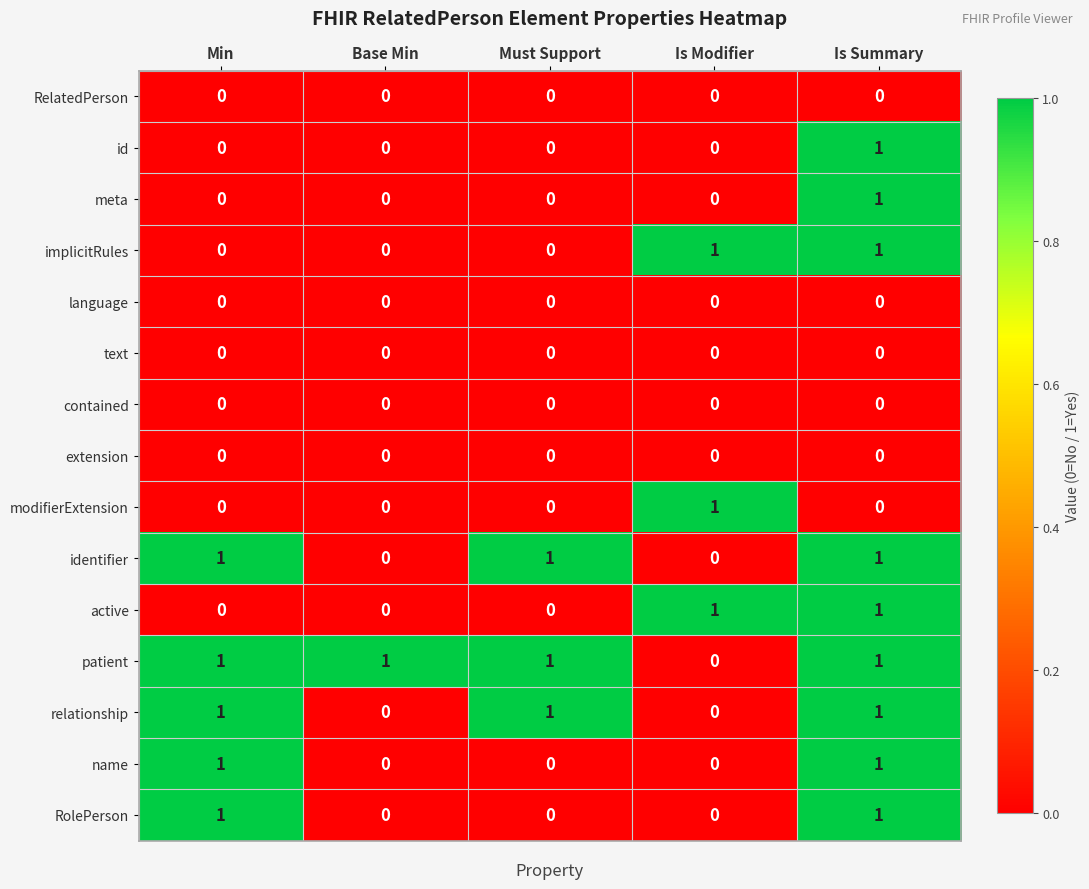

What is the sum of all identifier values?

3